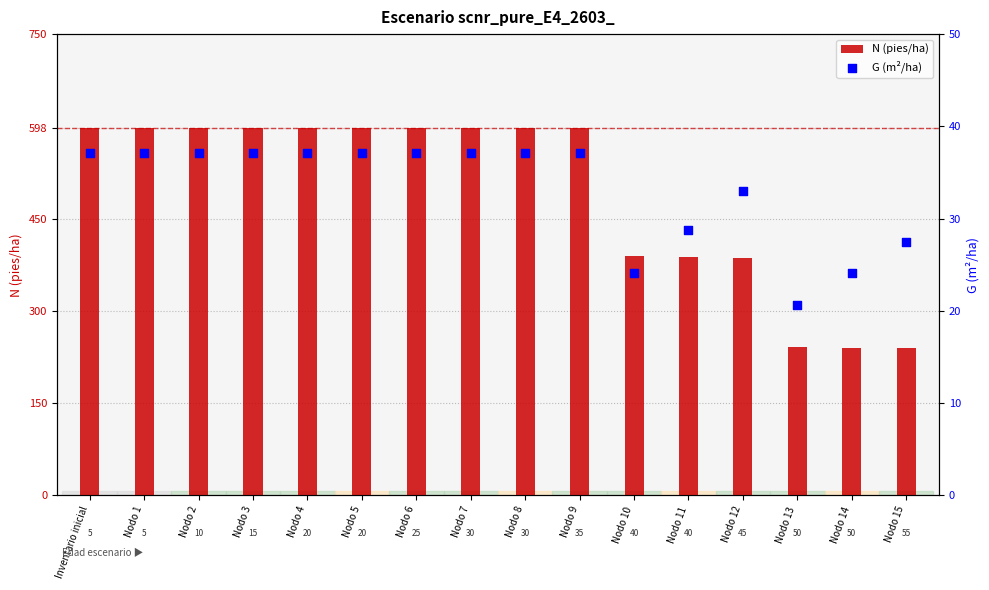

Which series reaches the maximum Y coordinate?

N (pies/ha)